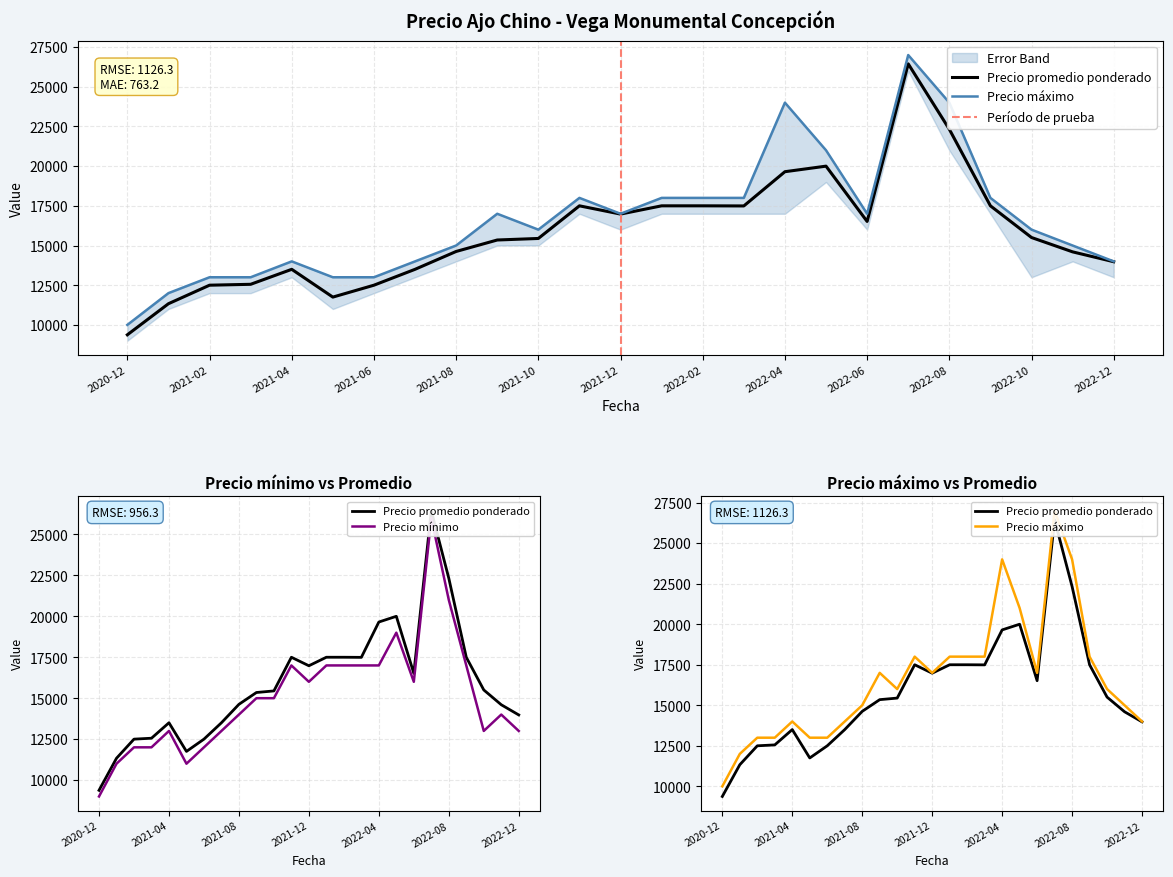

True or false: Precio mínimo and Precio máximo intersect in this chart.

False